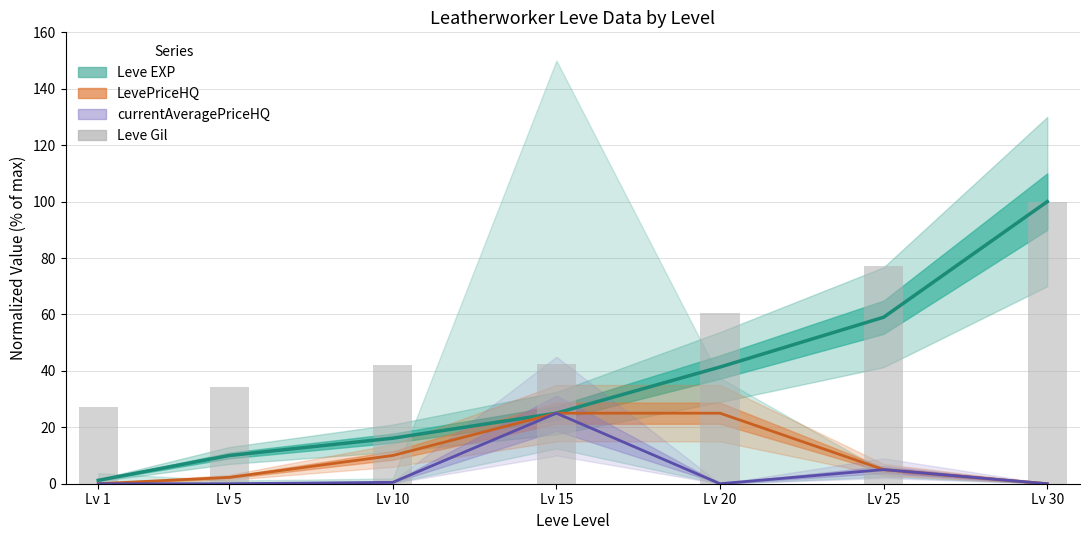

What is the difference between the maximum and minimum values in the currentAveragePriceHQ series?

25.0